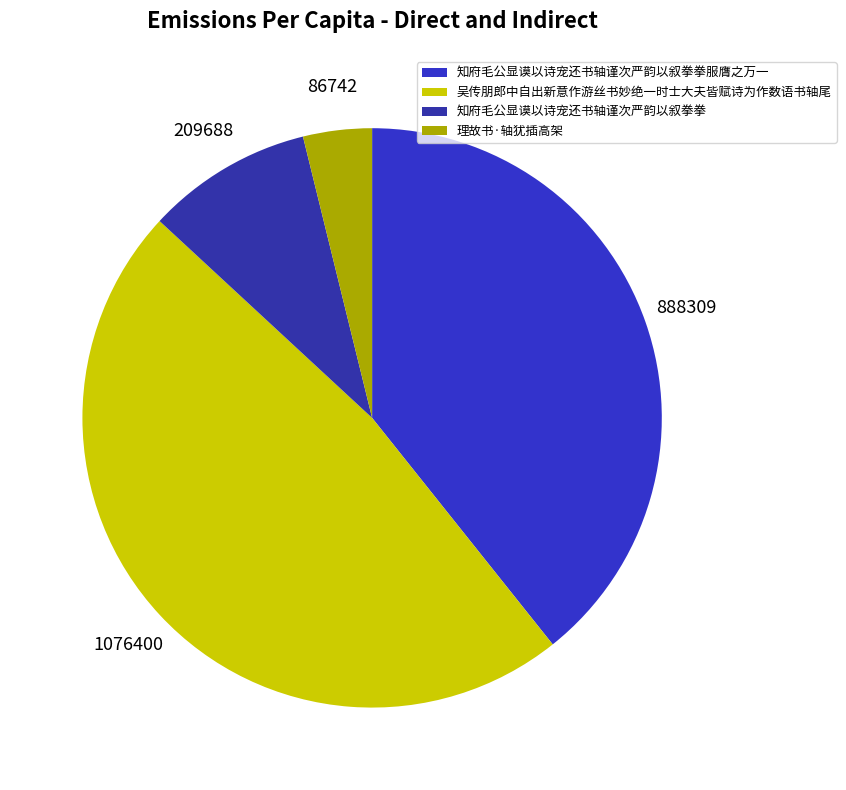

How many slices are in this pie chart?

4